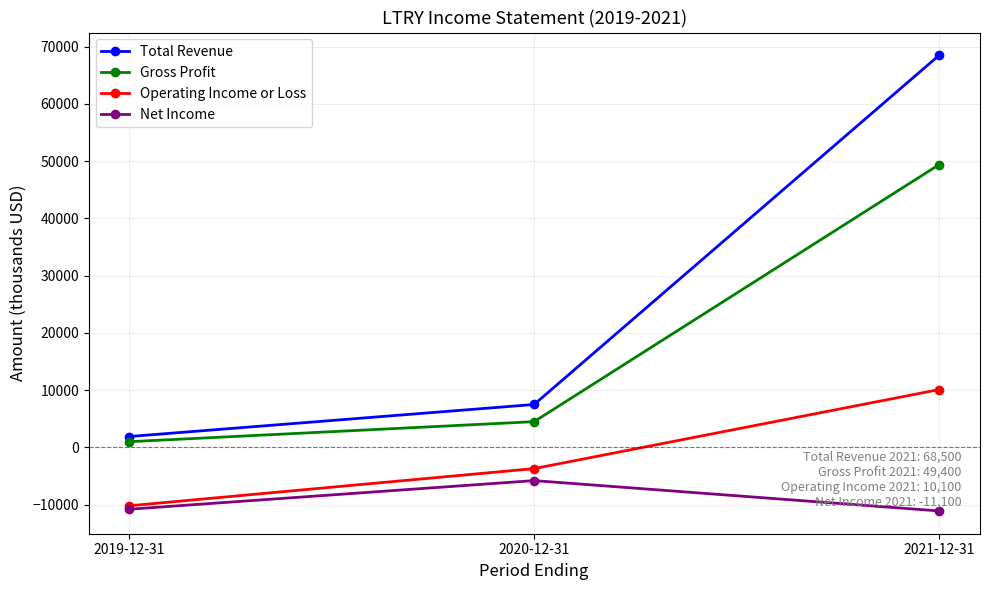

The value of Operating Income or Loss at 2020-12-31 is -3700. True or false?

True